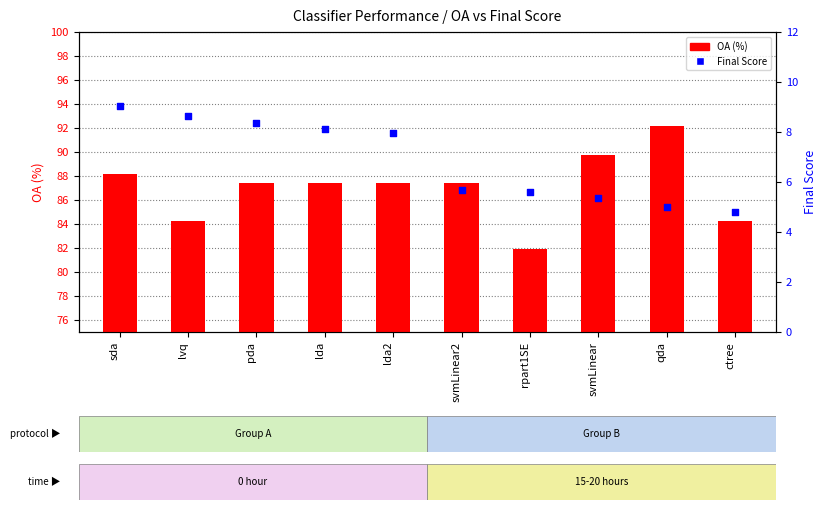

Which series reaches the maximum Y coordinate?

OA